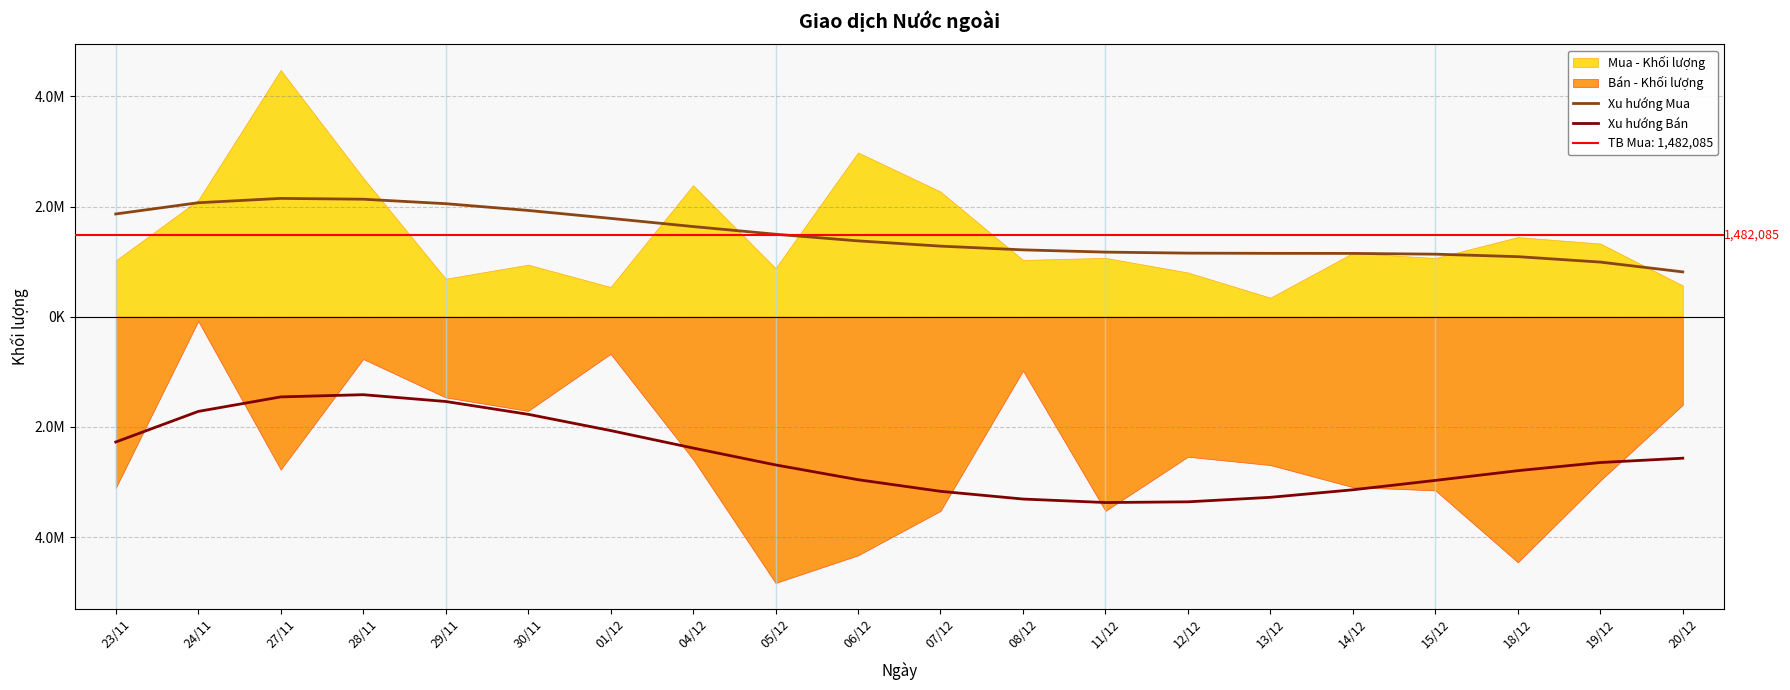

What is the sum of the Xu hướng Bán values at 20/12 and 23/11?

-4842573.3